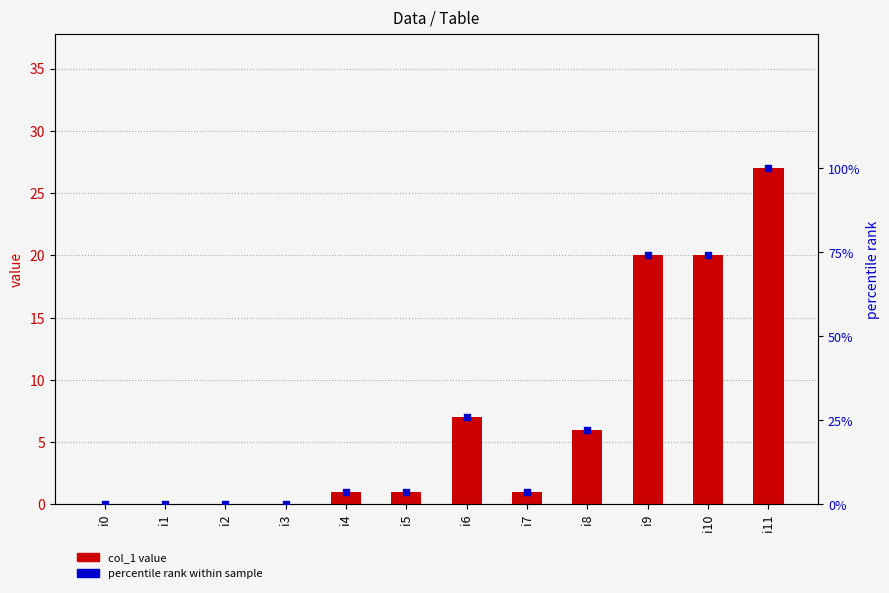

Is the value of percentile rank at i5 greater than the value of col_1 value at i6?

No